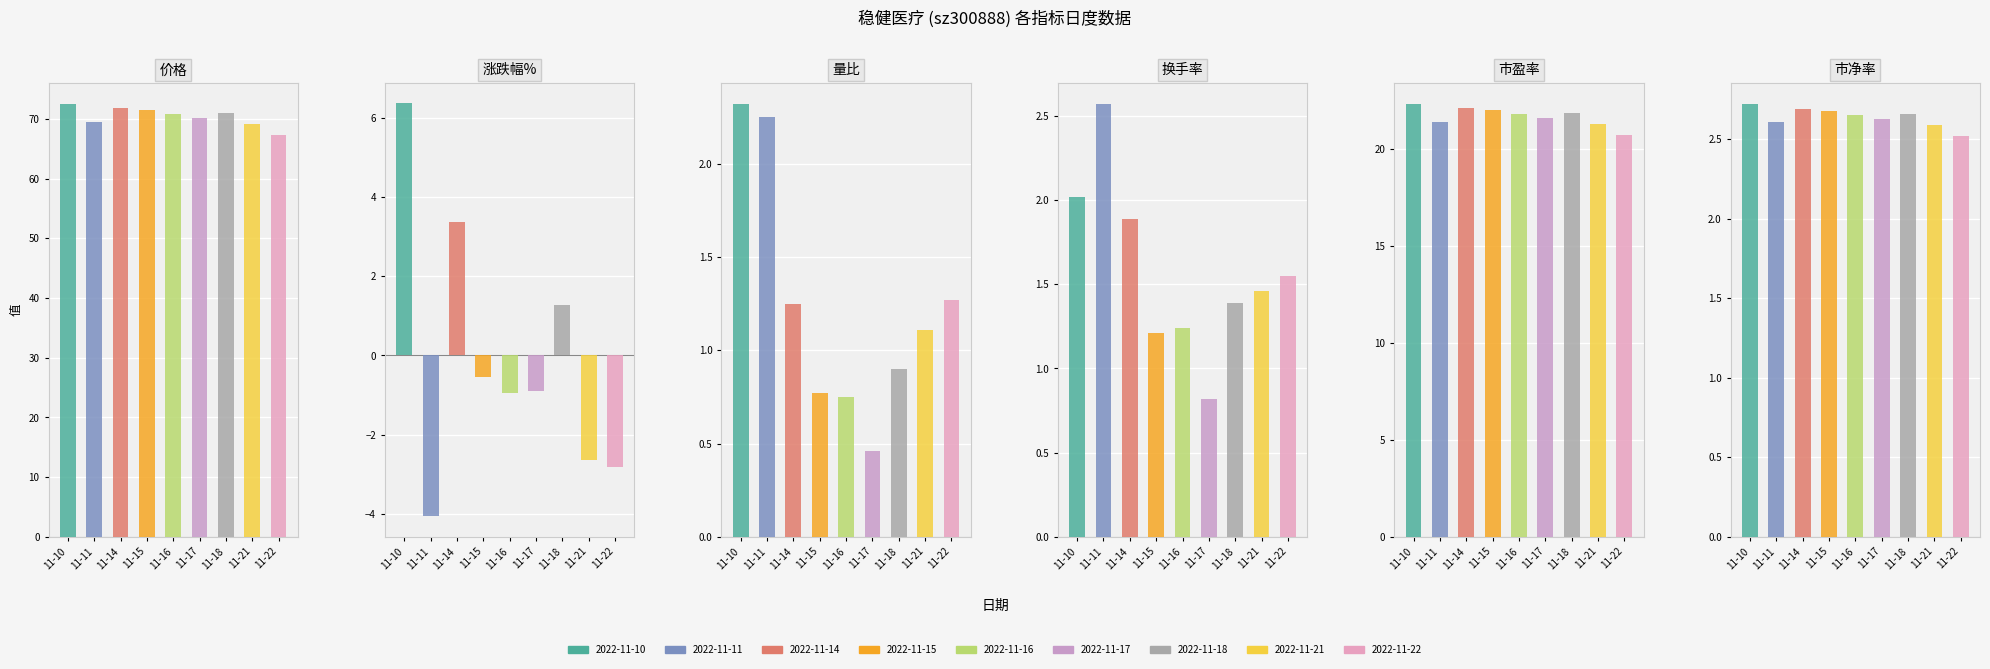

Does the chart contain any negative values?

Yes